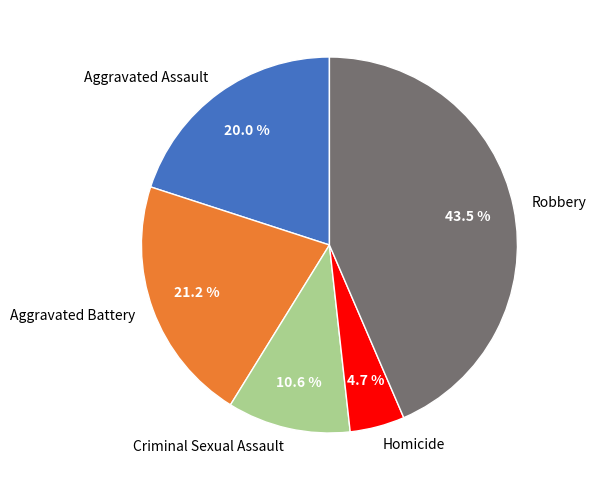

To the nearest percent, what portion does Criminal Sexual Assault represent?

11%